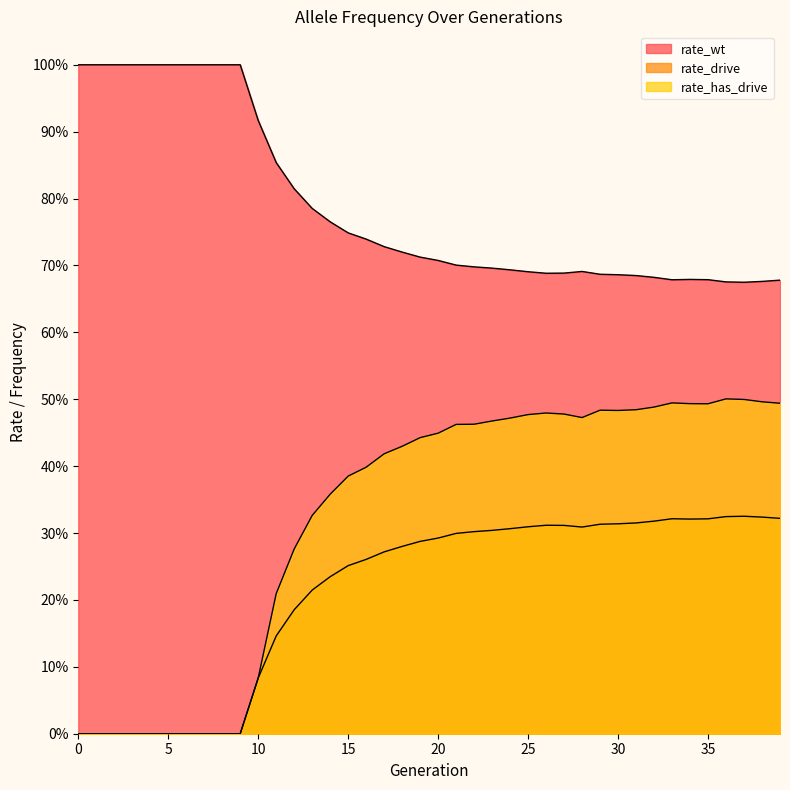

Count the number of data series in this chart.

3